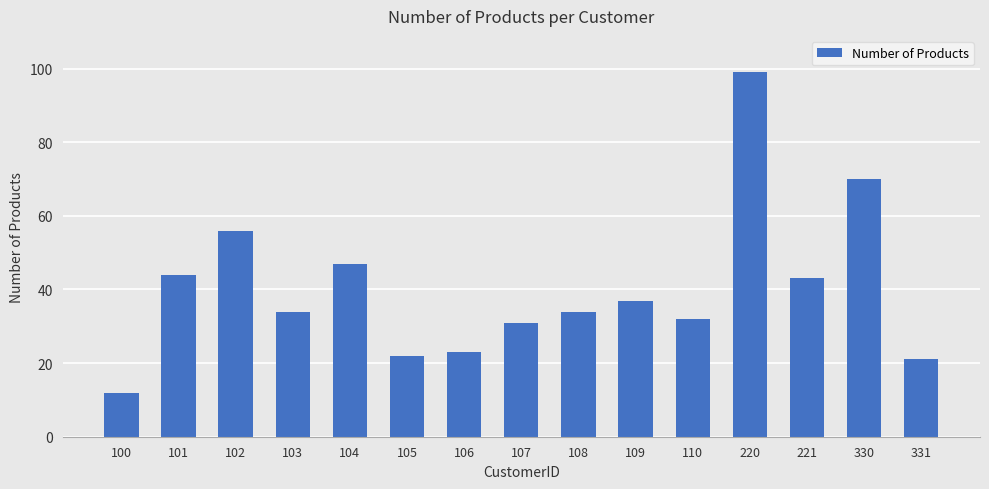

Read the value at 221, to the nearest 5.

45